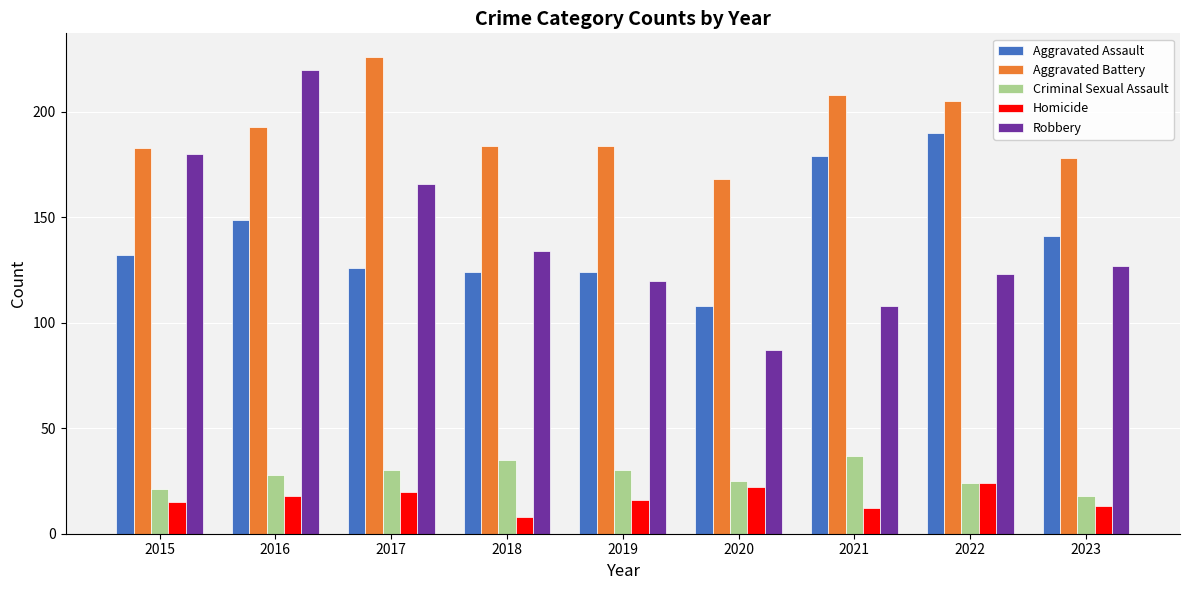

Which series has the largest range (max minus min)?

Robbery